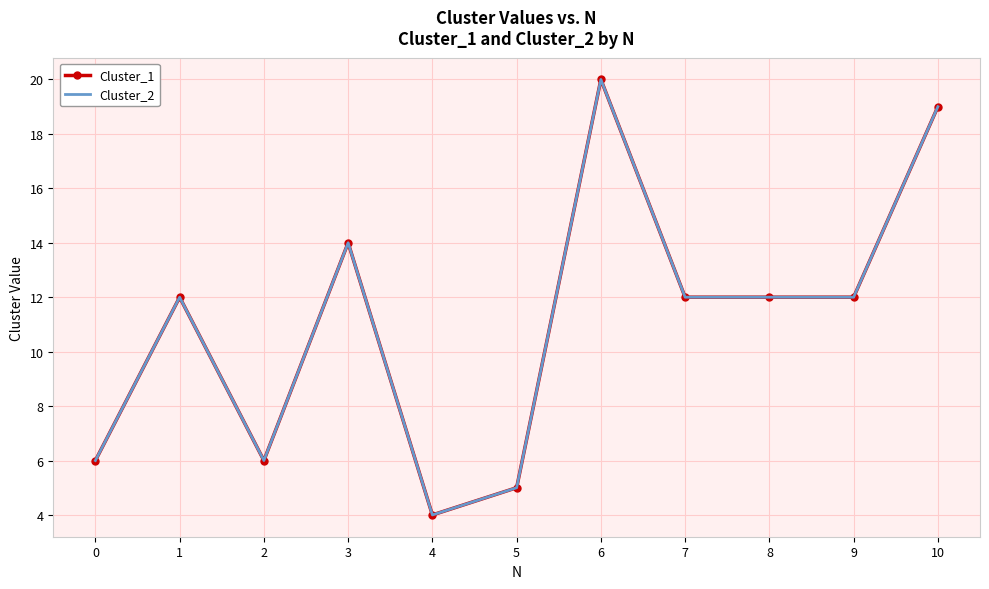

Which label corresponds to the smallest value in the chart?

4